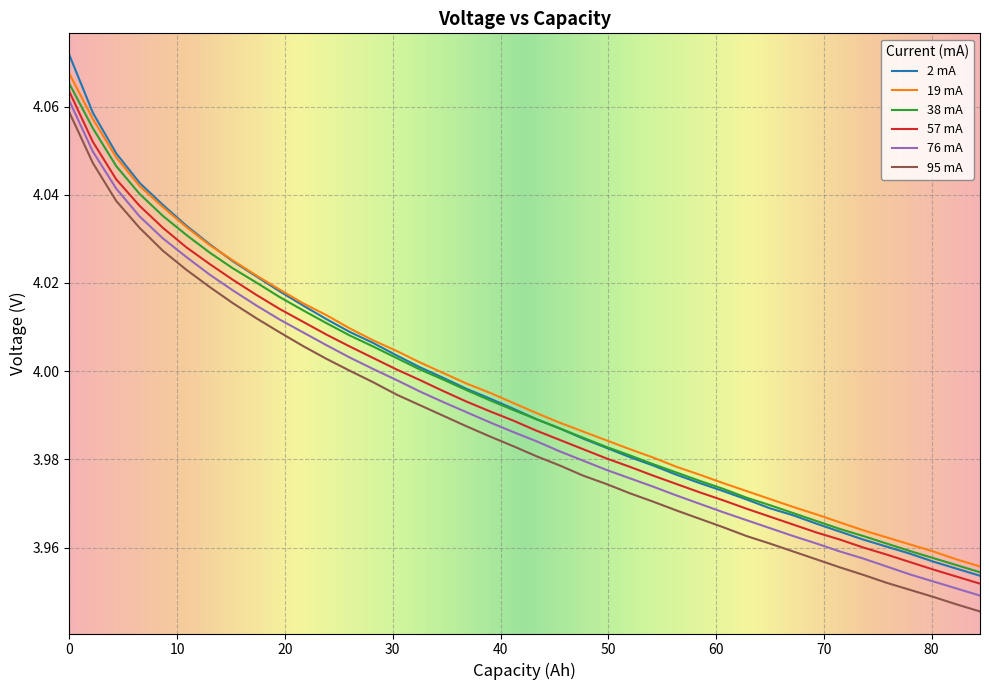

Which series has the widest spread of values?

2 mA